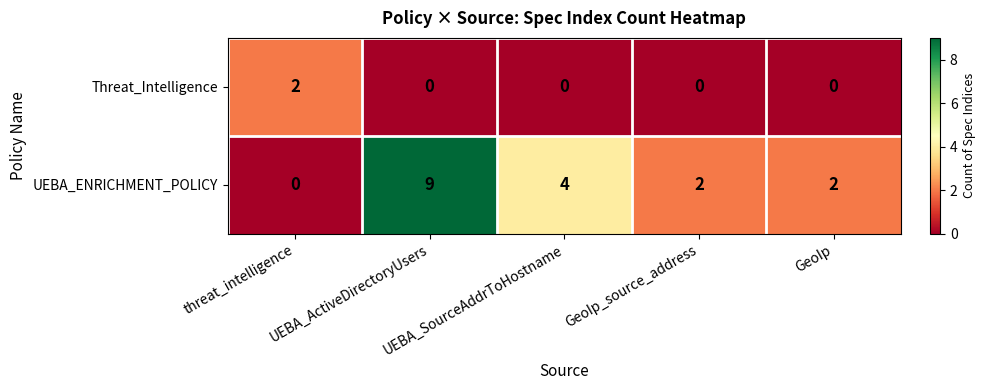

Rank the series by their maximum value, from lowest to highest.

Threat_Intelligence, UEBA_ENRICHMENT_POLICY